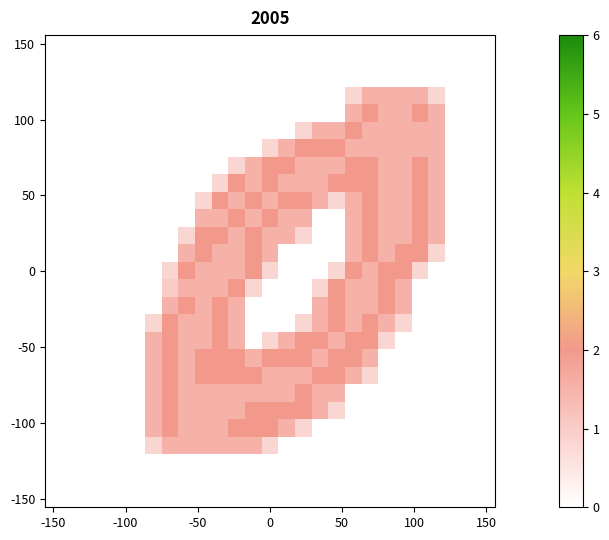

How many distinct data groups are displayed?

27